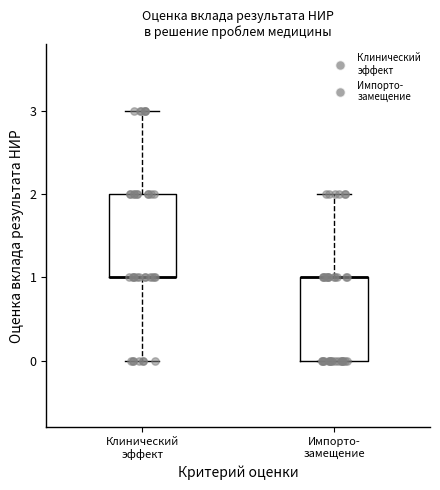

Reading left to right, transcribe this box plot: for each box, give where its median line is, the range the box spans, and where its two whiskers end, as read against the y-axis. The values are not printed on the chart, so give them approximately, as read against the axis.

Клинический эффект: median 1 (drawn on the box's lower edge), box 1 to 2, whiskers 0 to 3
Импорто- замещение: median 1 (drawn on the box's upper edge), box 0 to 1, whiskers 0 to 2